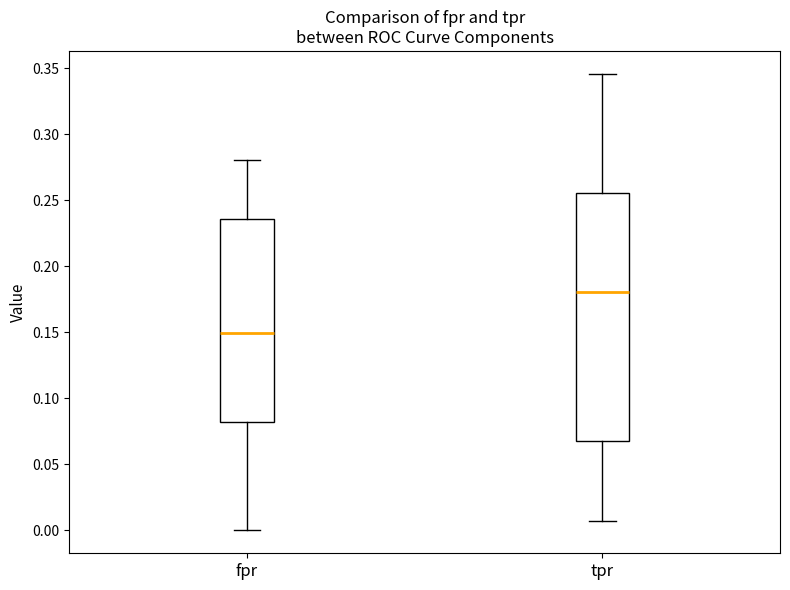

Where does the median line of the box for tpr sit on the y-axis? The values are not printed on the chart, so give them approximately, as read against the axis.

0.180